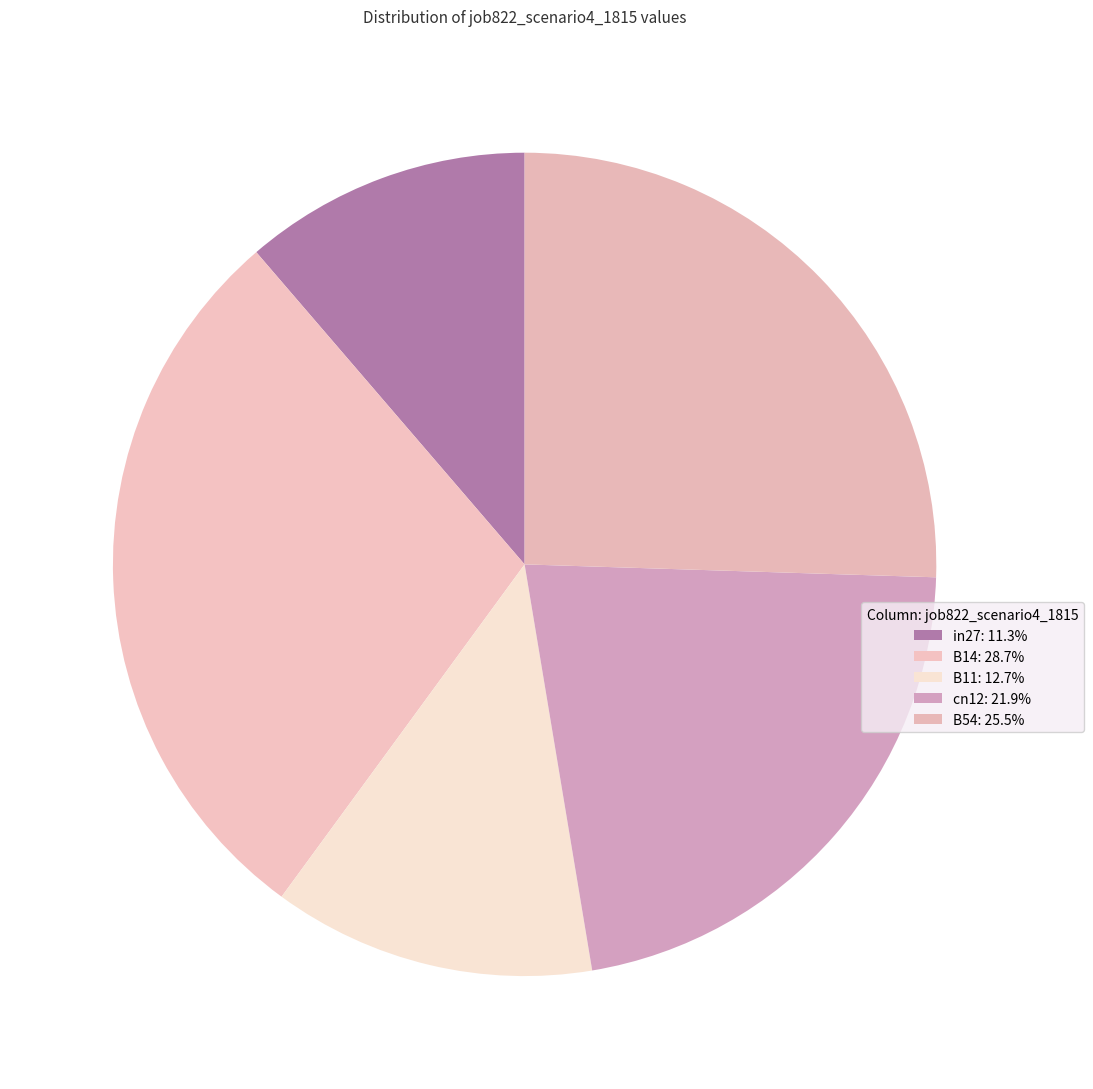

Rank the categories by value from lowest to highest.

in27, B11, cn12, B54, B14